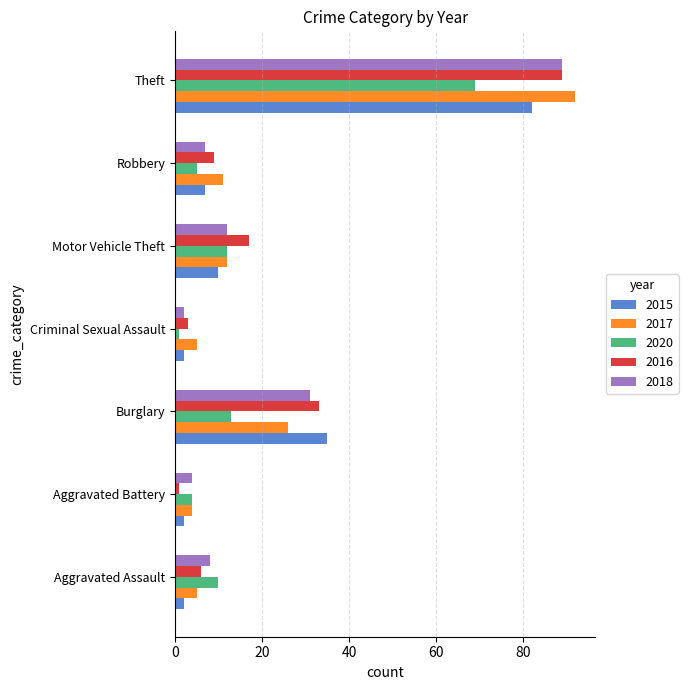

What is the spread (max minus min) of values at Motor Vehicle Theft?

7